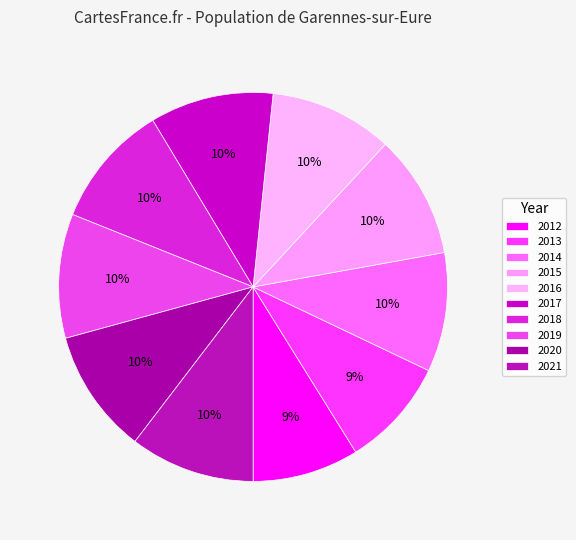

Rank the categories by value from lowest to highest.

2012, 2013, 2014, 2016, 2015, 2017, 2018, 2019, 2020, 2021